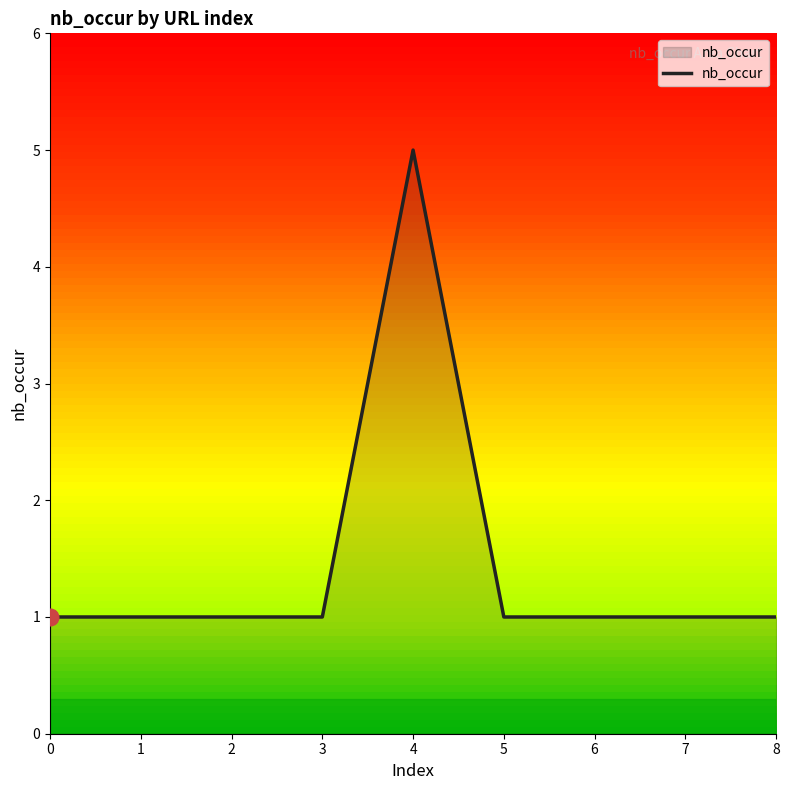

Does the chart display data point markers on the line(s)?

No